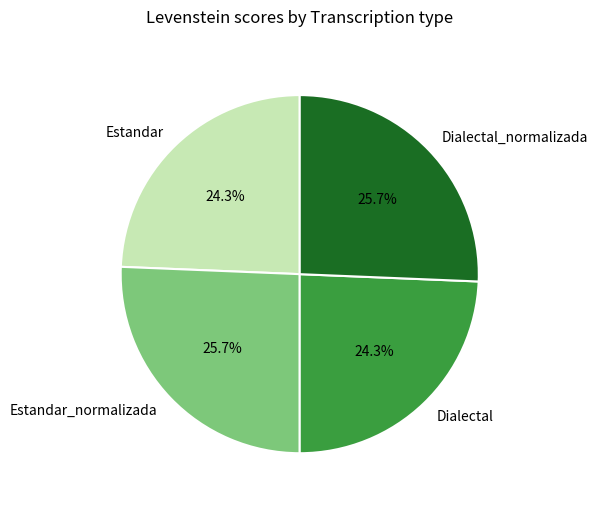

To the nearest percent, what is the difference between the largest and smallest slice percentages?

1%